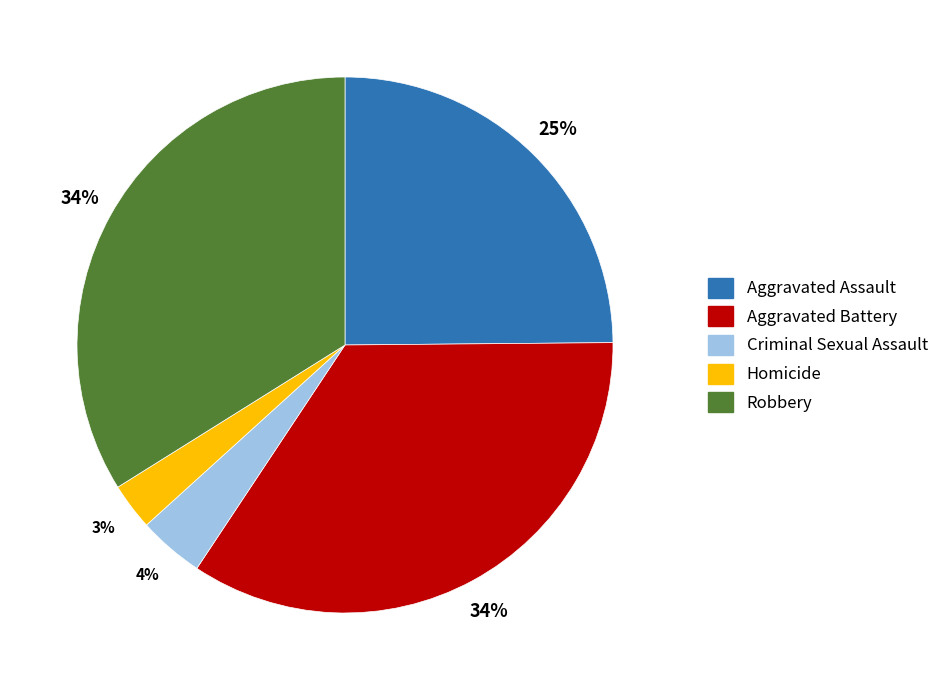

To the nearest percent, what is the difference between the Homicide and Robbery slice percentages?

31%